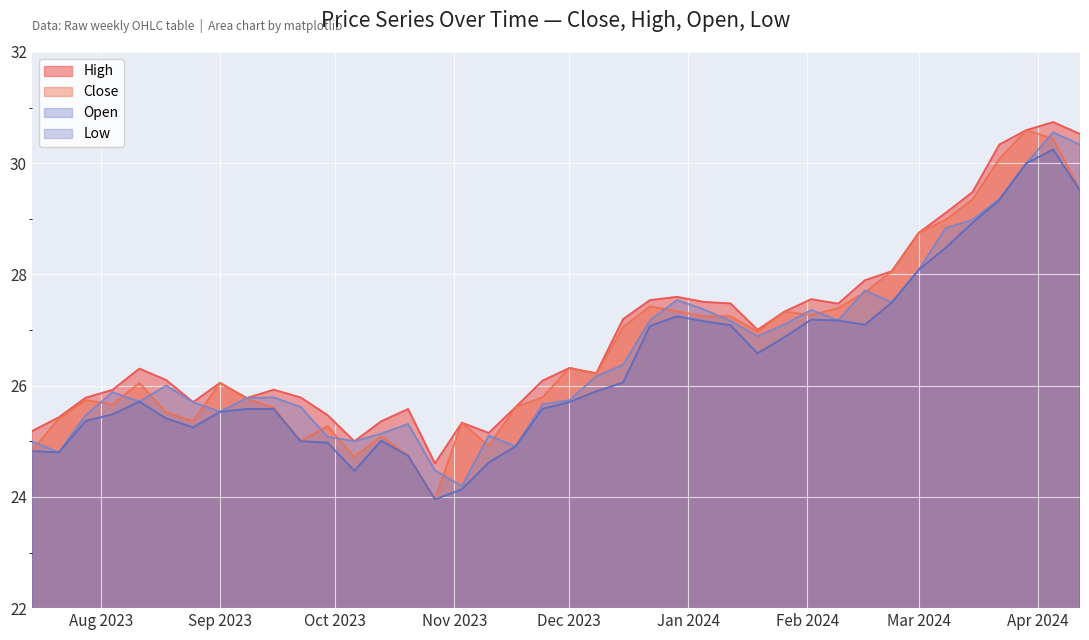

Between 2023-11-17 and 2023-08-11, which is larger?

2023-08-11